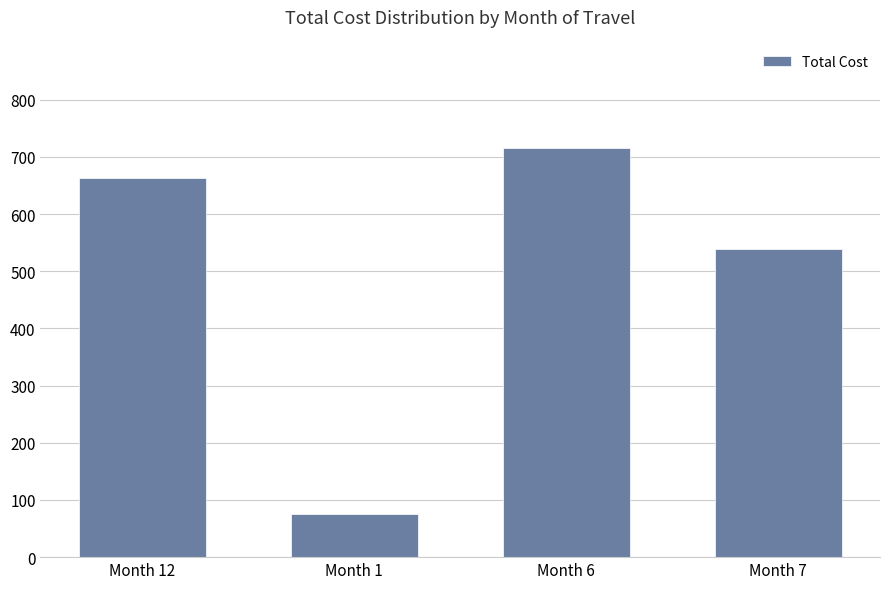

What is the label of the 4th bar from the left?

Month 7